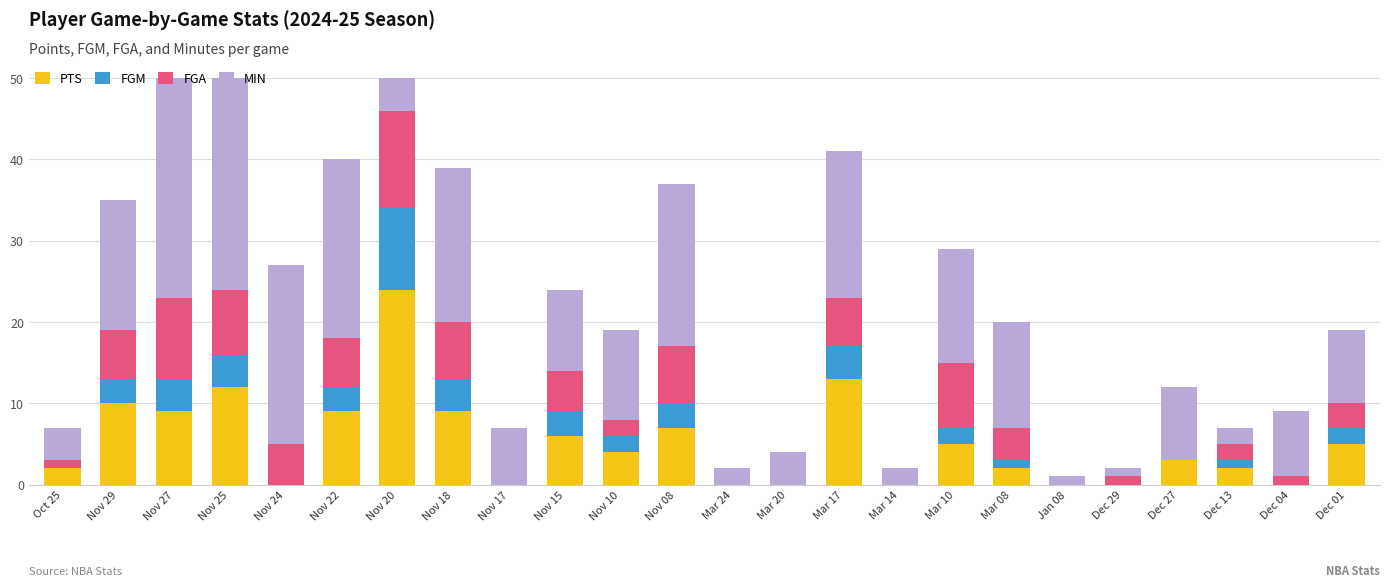

At which category is the sum across all series the highest?

Nov 20